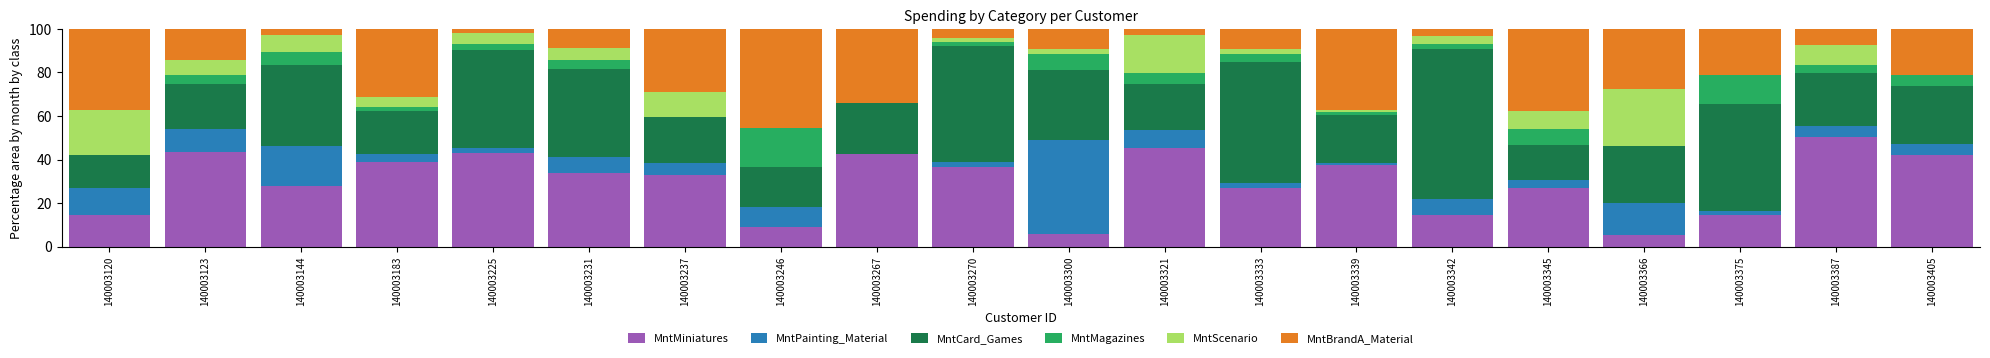

What is the total value across all series at 140003300?

100.0